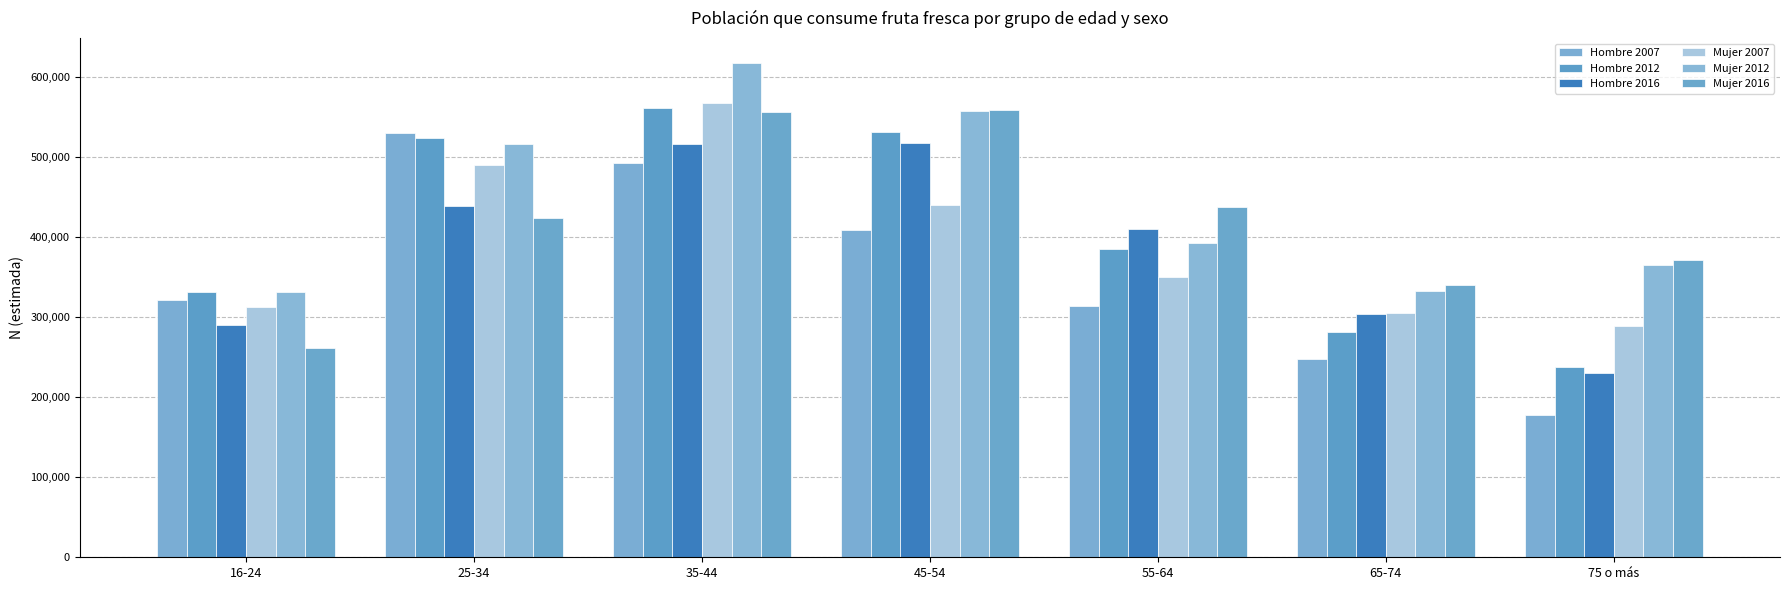

The Mujer 2012 series shows 197883 at 65-74. True or false?

False